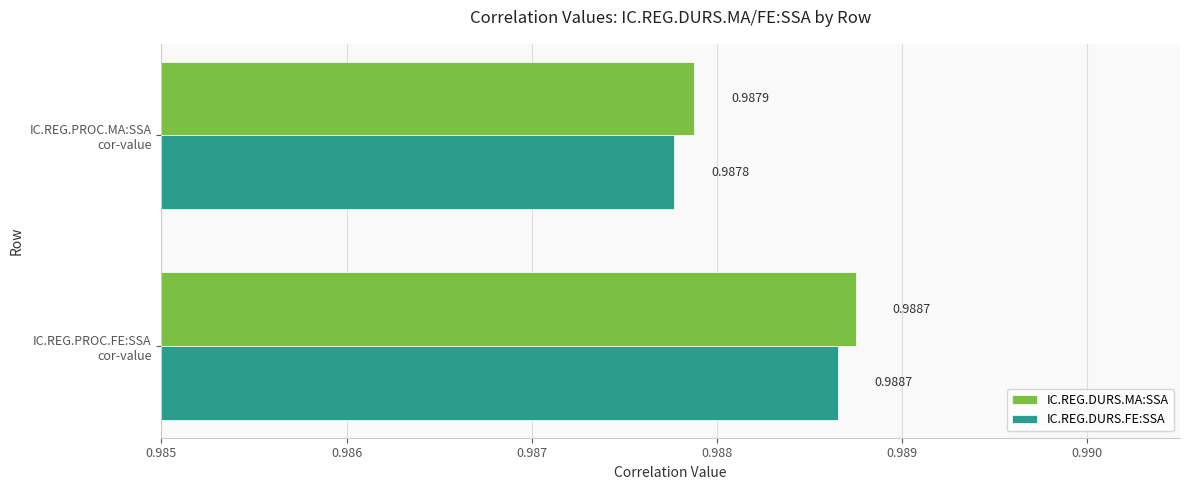

Which series has the largest total across all categories?

IC.REG.DURS.MA:SSA